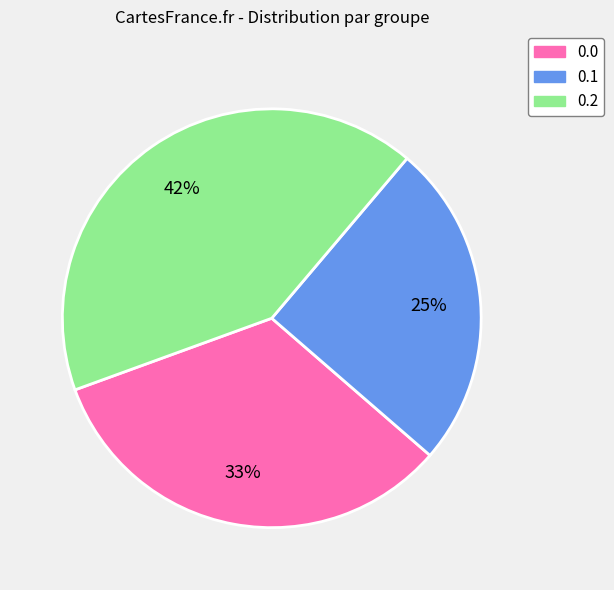

To the nearest percent, what is the difference between the largest and smallest slice percentages?

17%